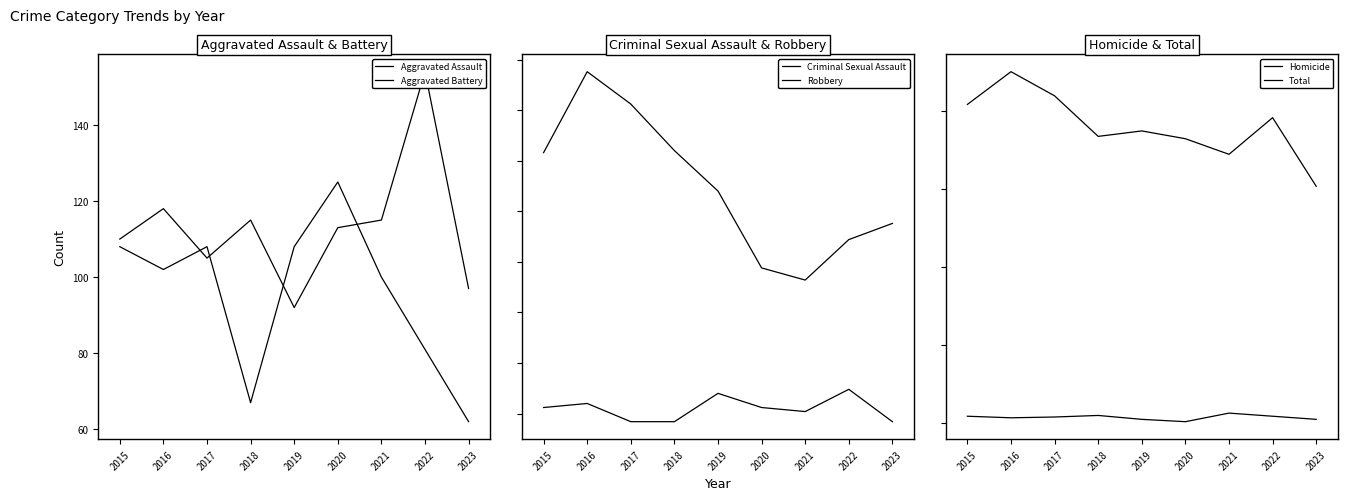

Does the chart display data point markers on the line(s)?

No